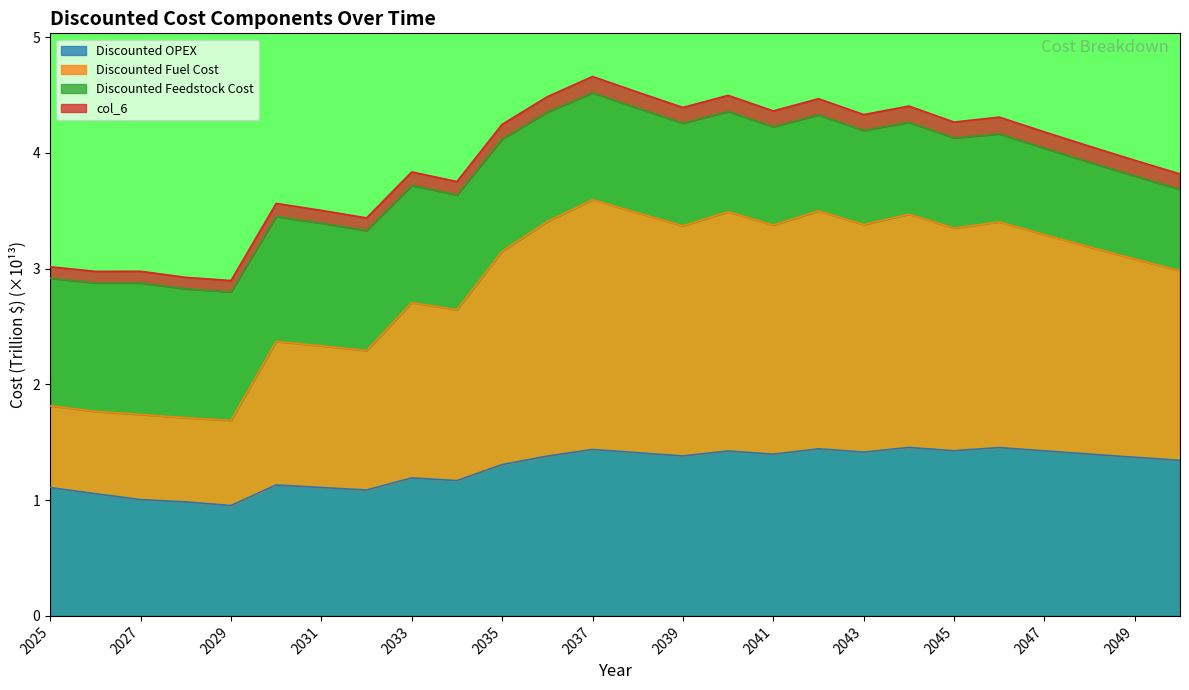

What is the difference between the maximum and minimum values in the Discounted OPEX series?

0.5